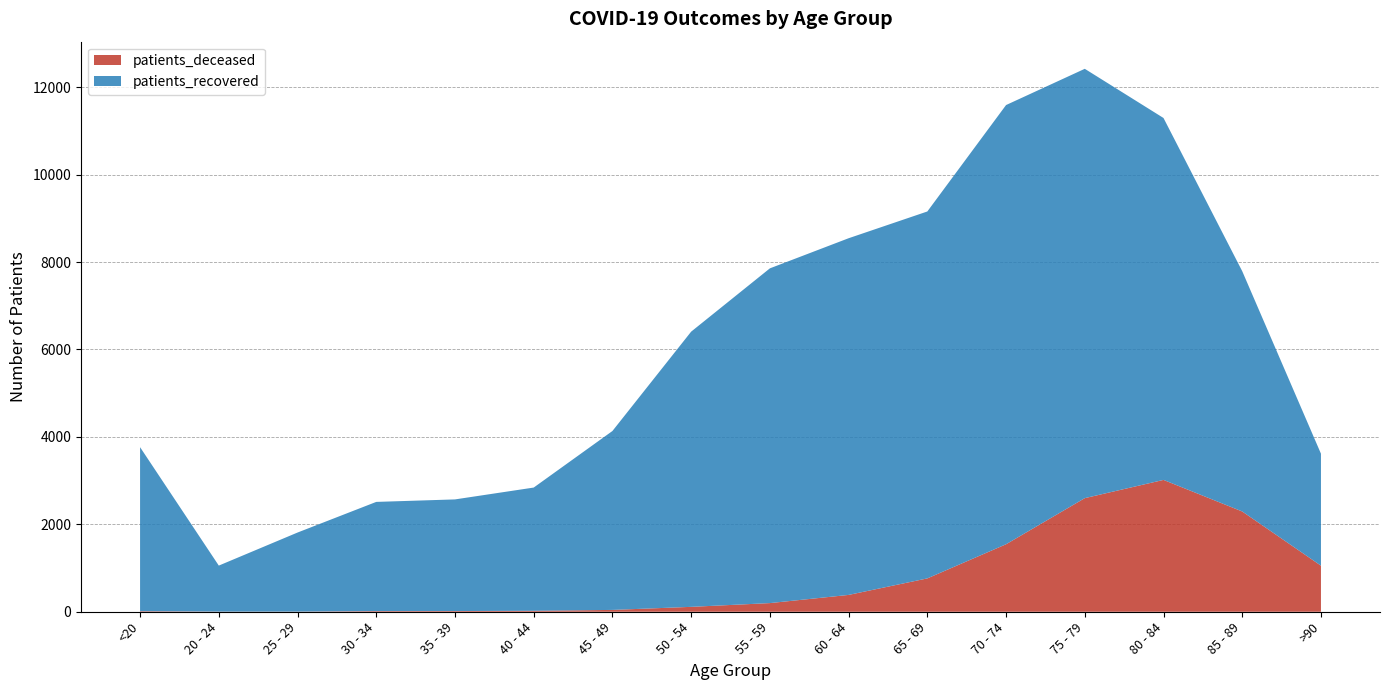

Reading left to right, extract all data points from this chart.

patients_deceased: <20=13	20 - 24=3	25 - 29=3	30 - 34=15	35 - 39=16	40 - 44=22	45 - 49=42	50 - 54=112	55 - 59=198	60 - 64=385	65 - 69=763	70 - 74=1544	75 - 79=2599	80 - 84=3016	85 - 89=2294	>90=1054
patients_recovered: <20=3752	20 - 24=1053	25 - 29=1809	30 - 34=2498	35 - 39=2554	40 - 44=2819	45 - 49=4093	50 - 54=6296	55 - 59=7658	60 - 64=8160	65 - 69=8394	70 - 74=10048	75 - 79=9822	80 - 84=8280	85 - 89=5497	>90=2562